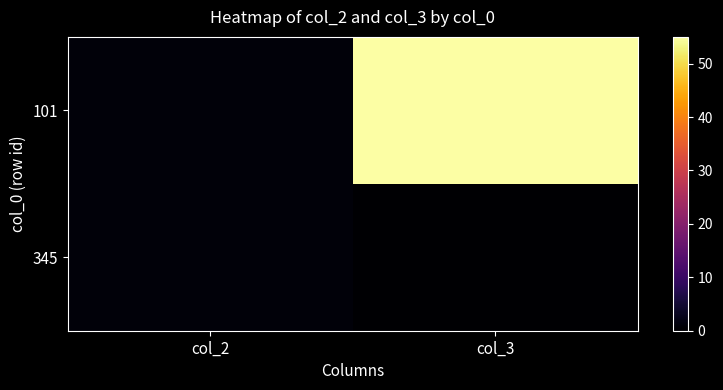

Which category has the highest value across all series?

col_3